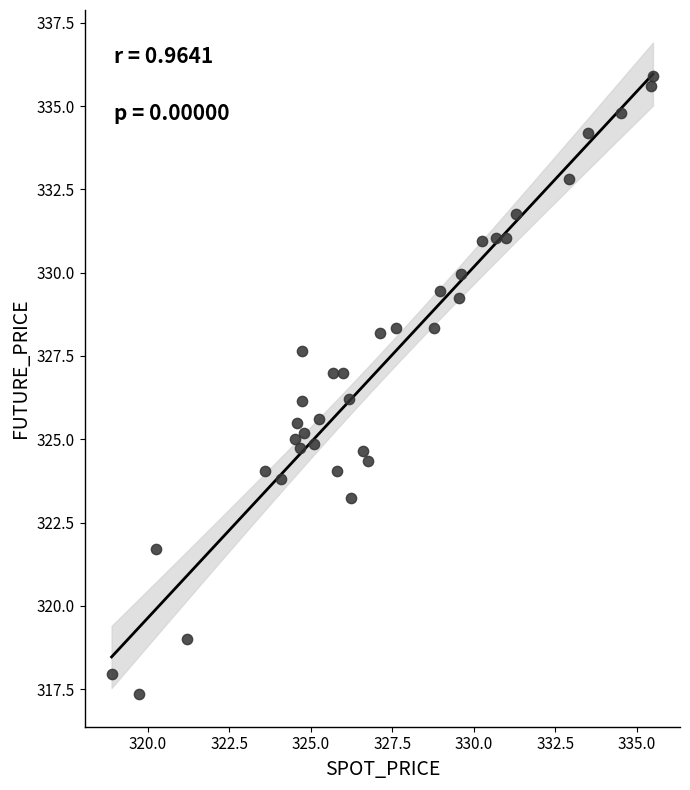

What is the range of X values (max minus min)?

16.6